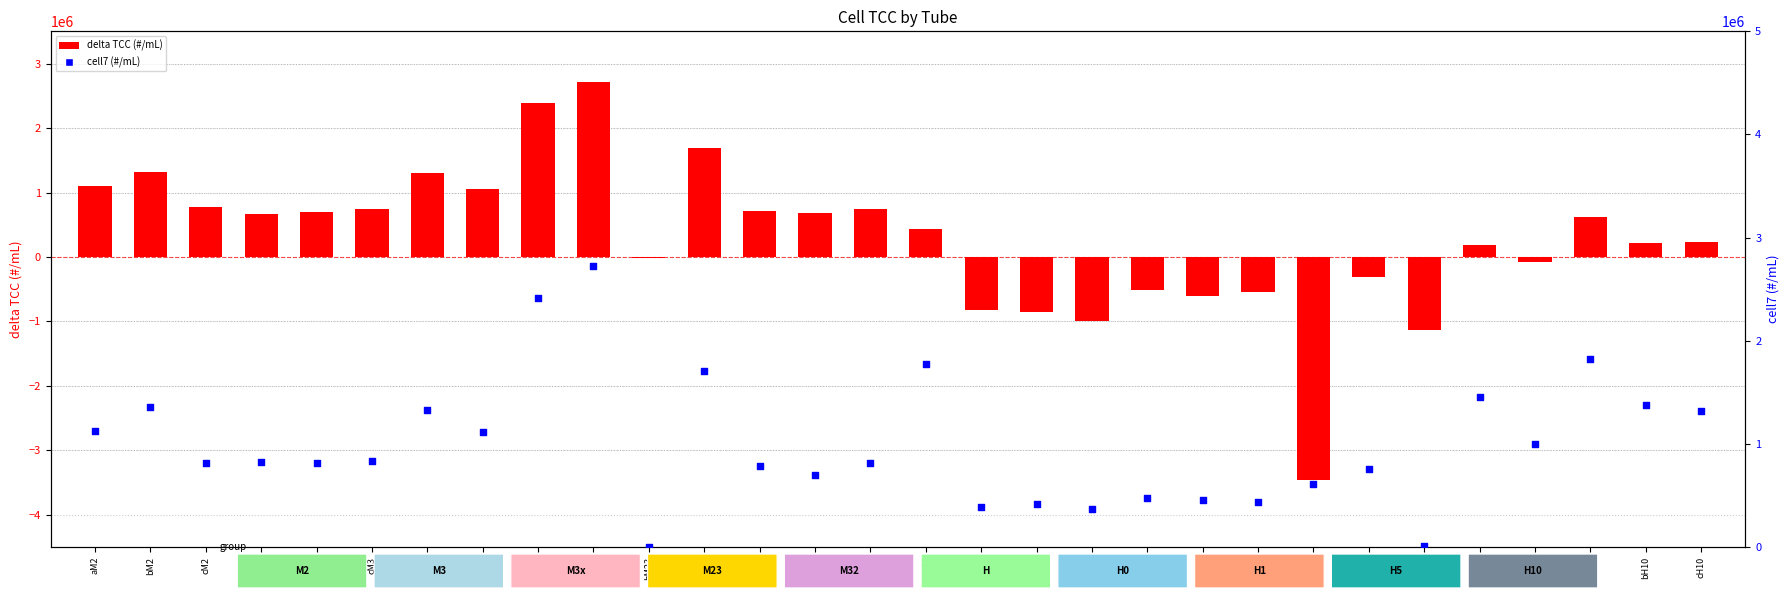

Which series contains the highest Y value?

cell7 (#/mL)